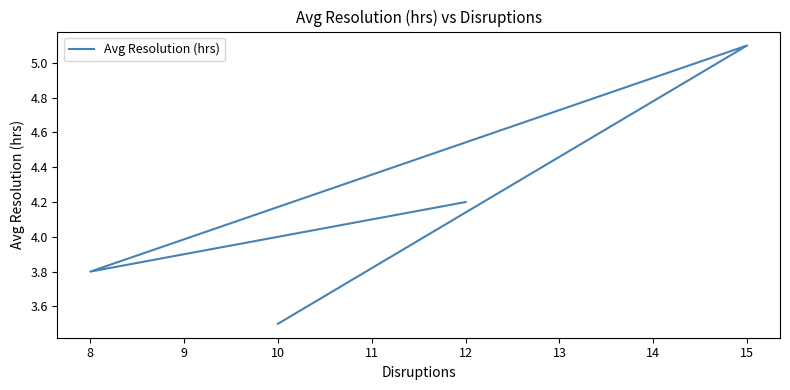

Approximately how many times larger is the value at 10 compared to 15?

0.7